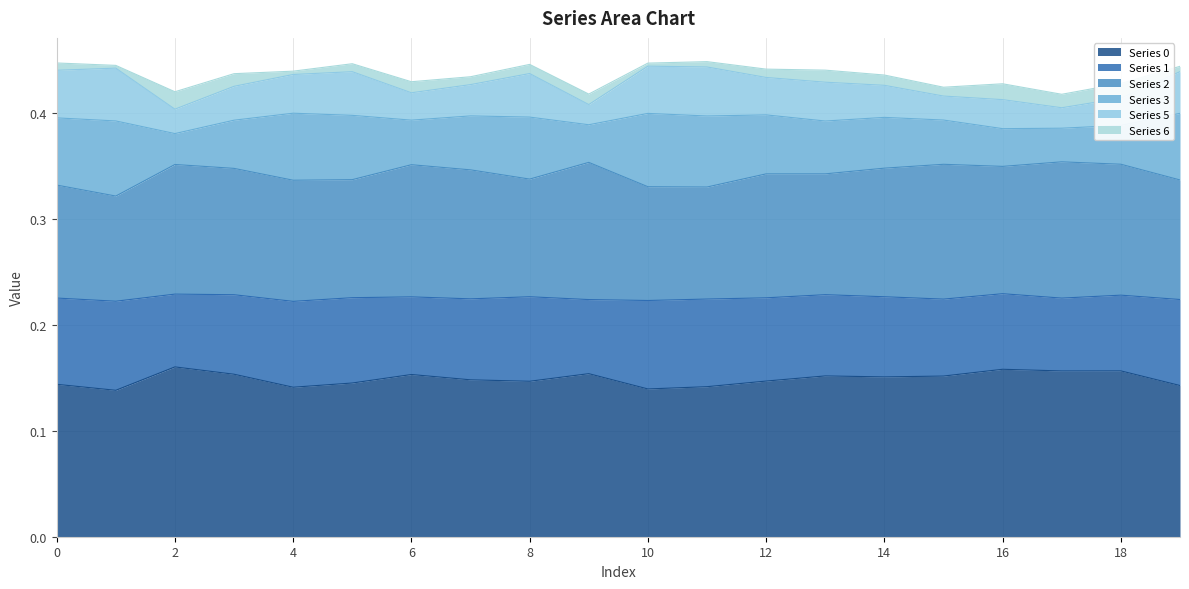

At which label is 6 closest to 0?

1